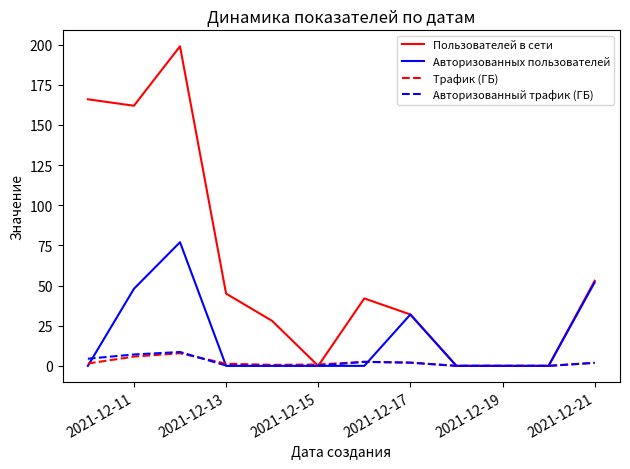

Which series has the largest total across all categories?

Пользователей в сети